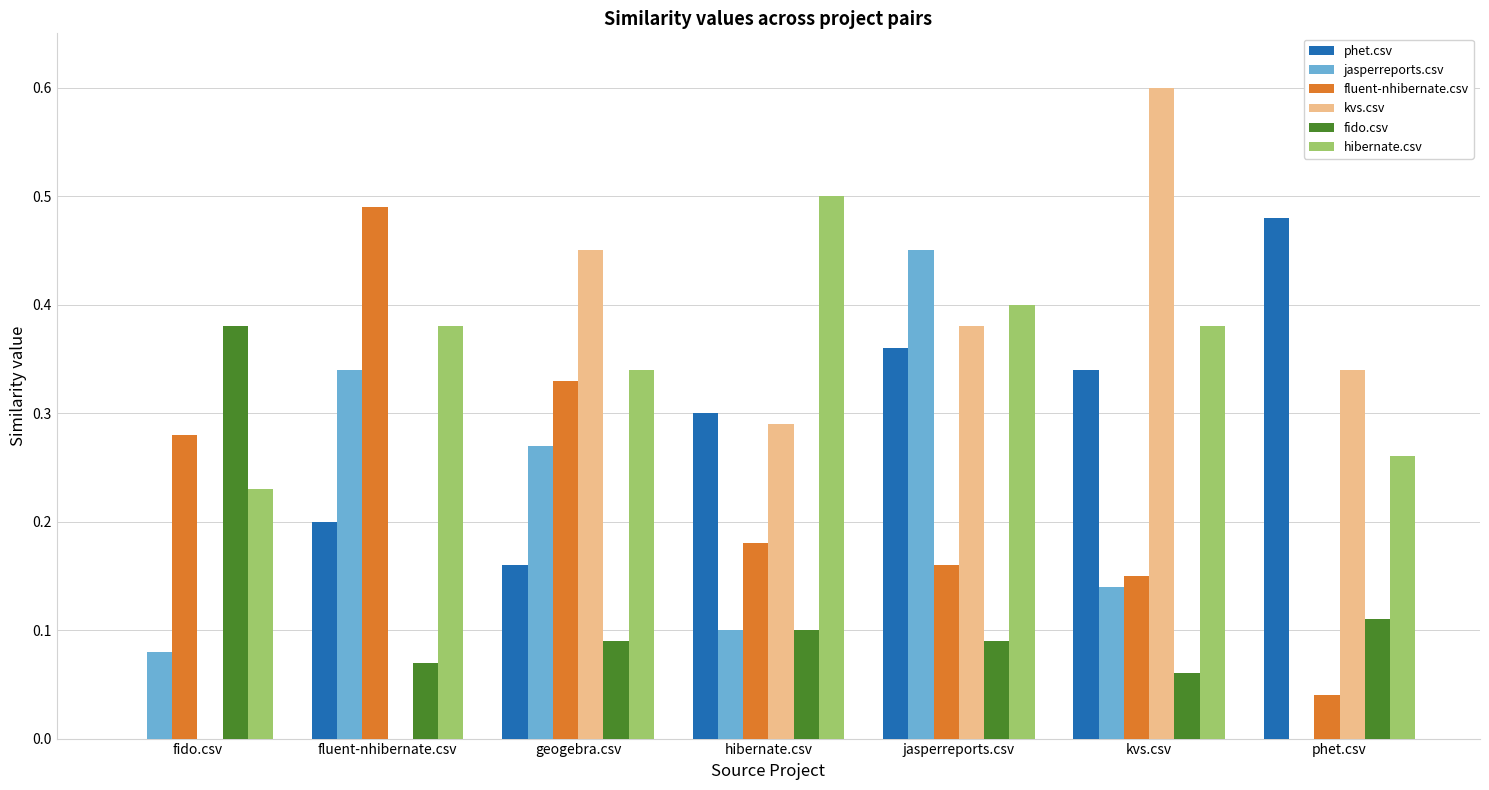

The value of phet.csv at geogebra.csv is 0.2. True or false?

True